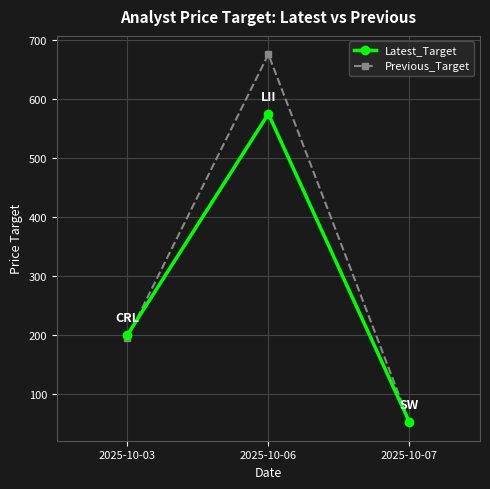

What is the value of the Latest_Target point at the 3rd from the left?

52